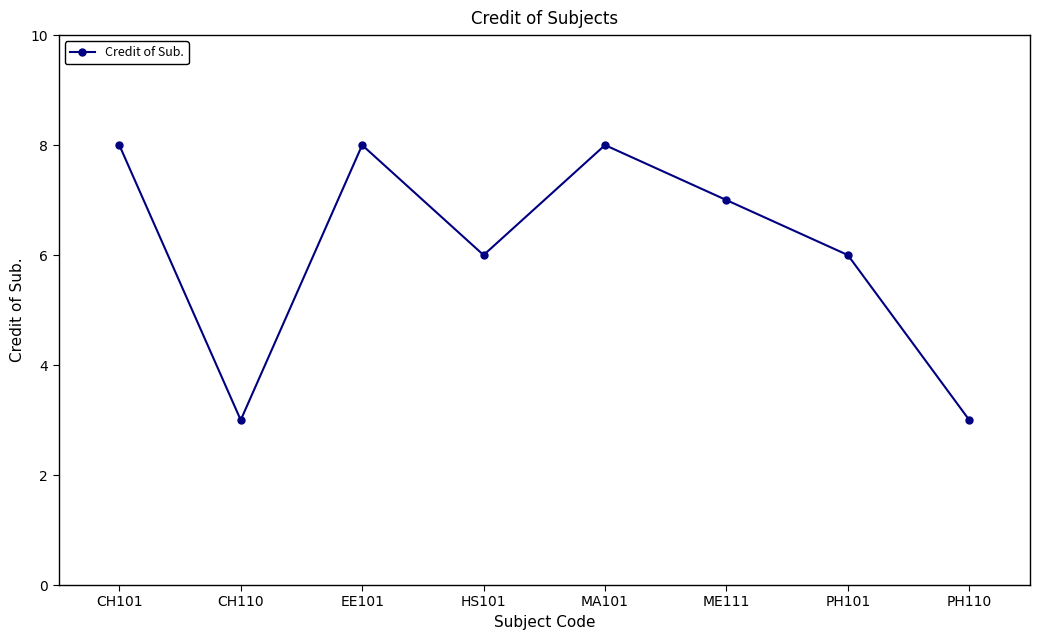

How many lines are shown in the chart?

1